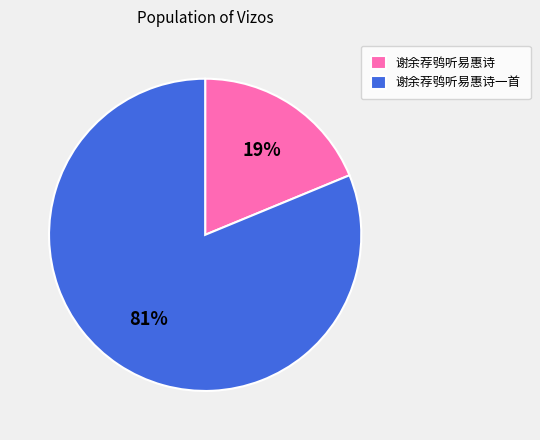

What is the majority slice?

谢余荐鸮听易惠诗一首